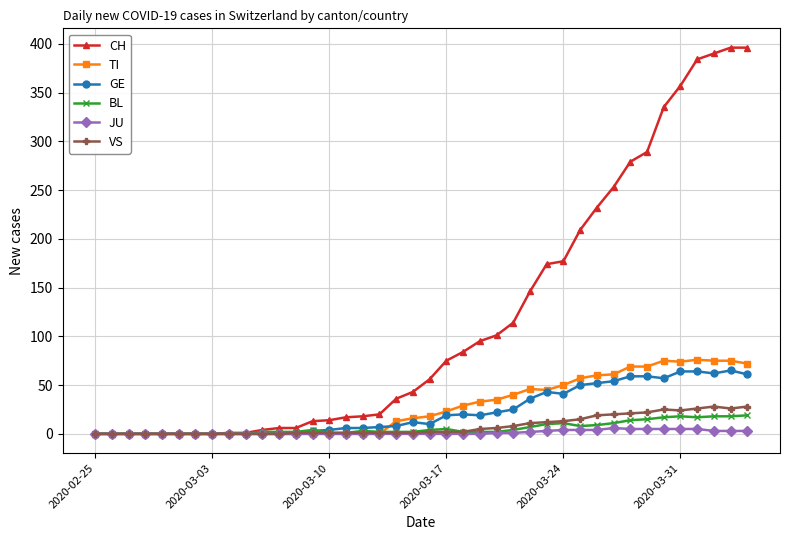

True or false: VS has more than 0 interior local peaks.

True